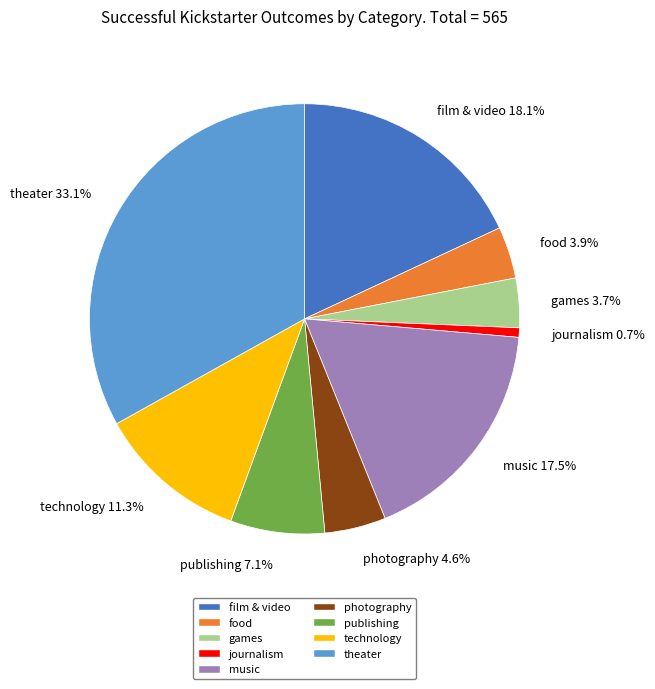

Do journalism and photography together represent more than half of the pie?

No